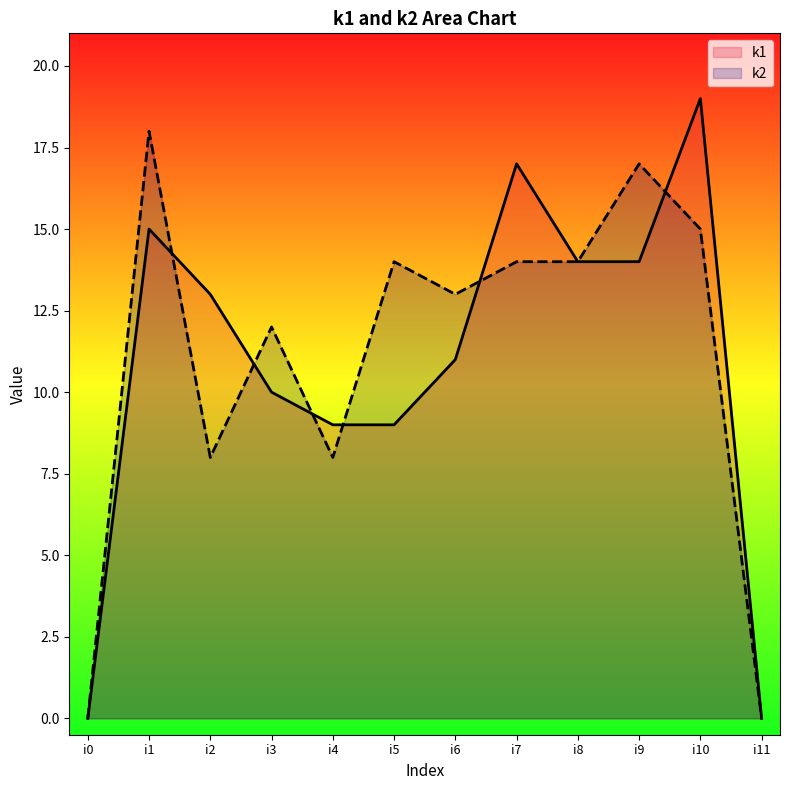

What is the sum of all k2 values?

133